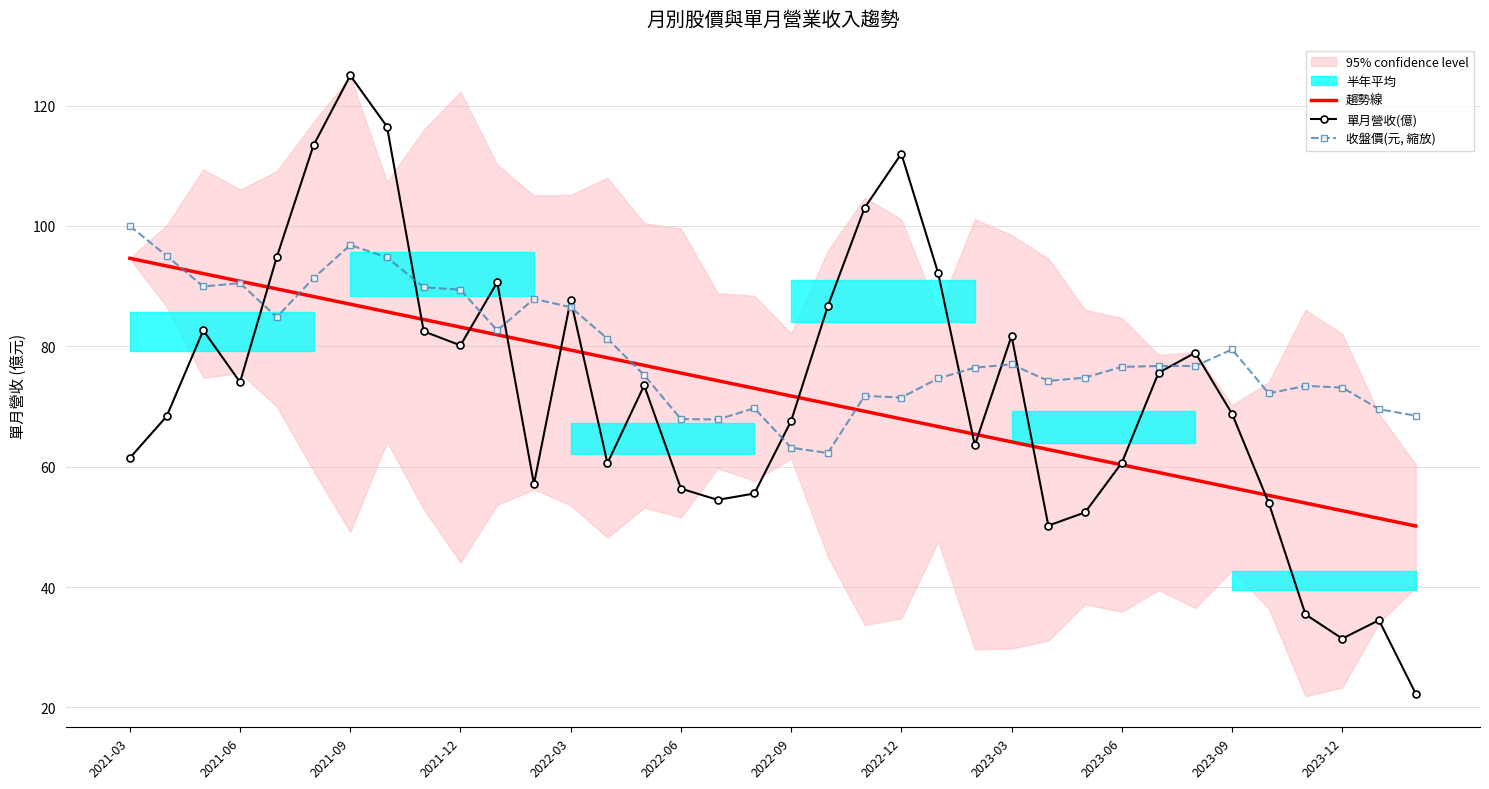

The value of 單月營收(億) at 2023-06 is 24.6. True or false?

False